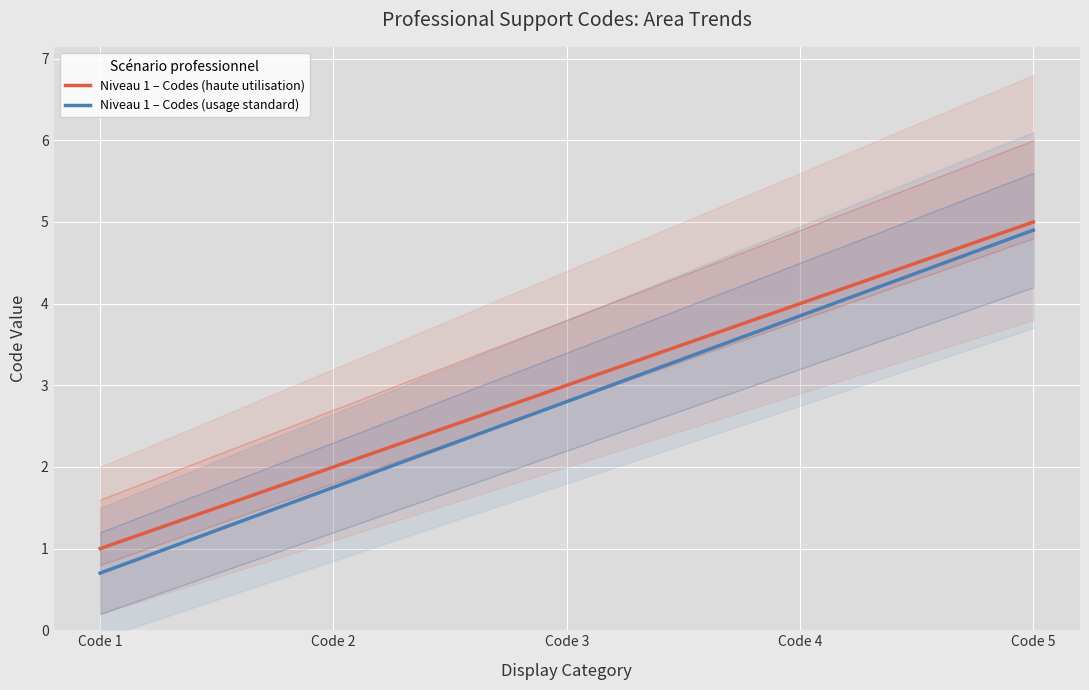

True or false: Niveau 1 – Codes (haute utilisation) and Niveau 1 – Codes (usage standard) cross at least once.

False